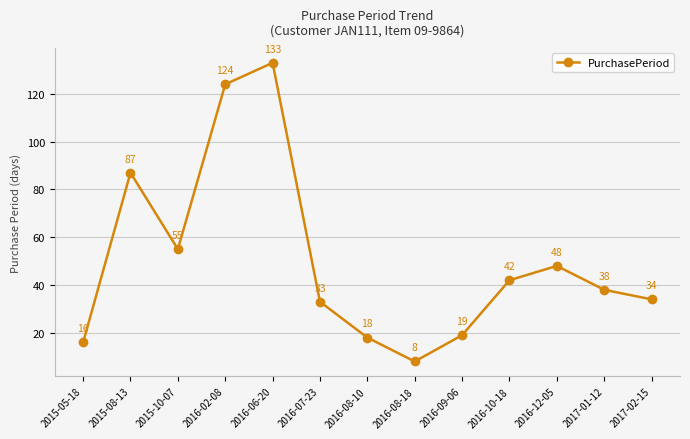

List the labels in order of value, largest first.

2016-06-20, 2016-02-08, 2015-08-13, 2015-10-07, 2016-12-05, 2016-10-18, 2017-01-12, 2017-02-15, 2016-07-23, 2016-09-06, 2016-08-10, 2015-05-18, 2016-08-18